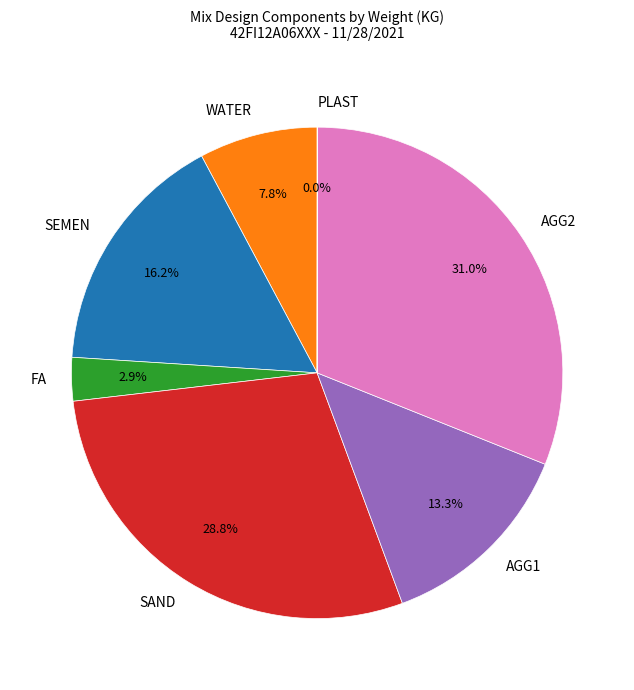

Approximately how many times larger is the value at SEMEN compared to SAND?

0.6